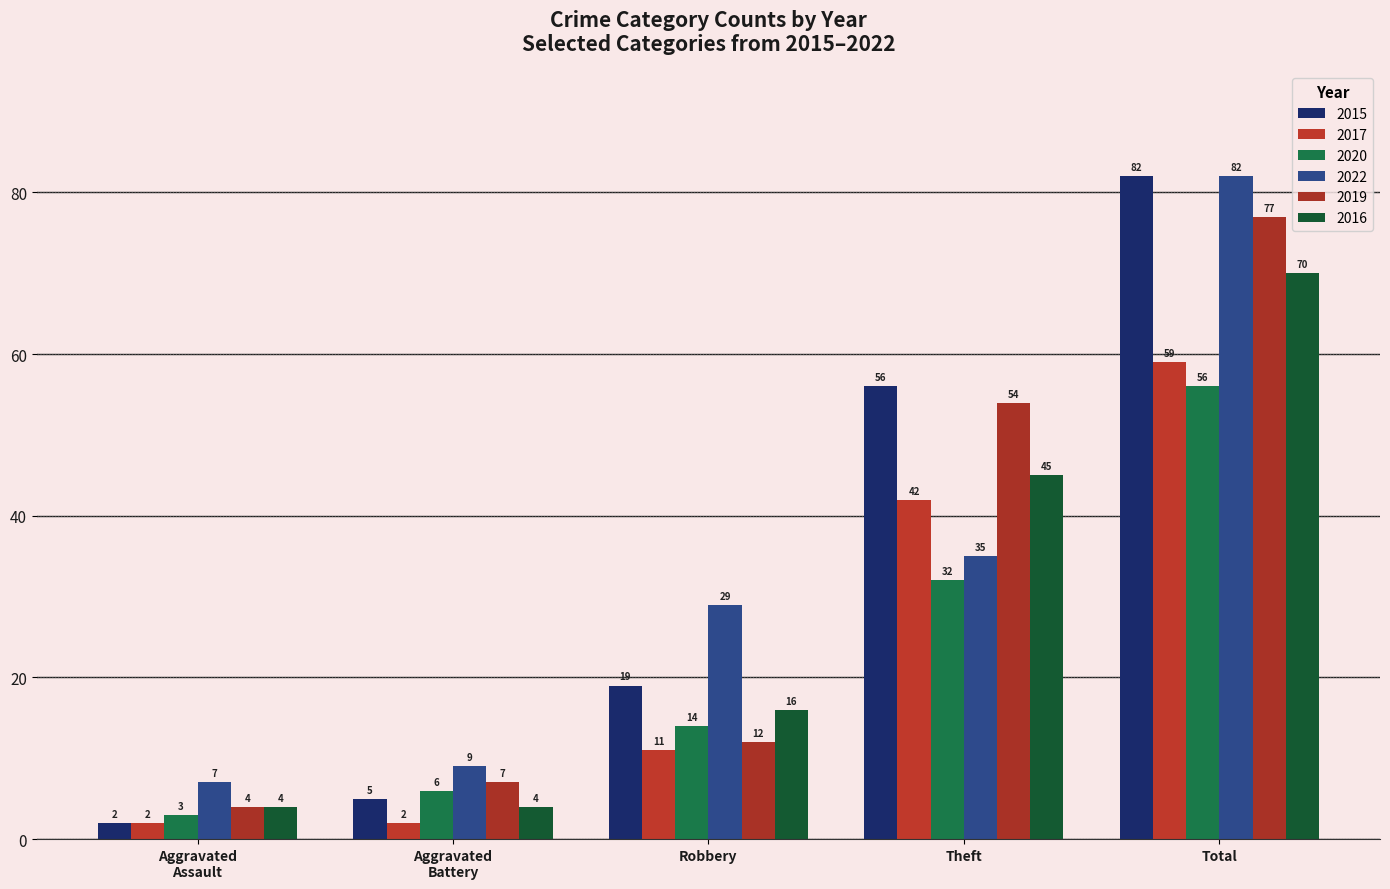

Reading left to right, extract all data points from this chart.

2015: Aggravated
Assault=2	Aggravated
Battery=5	Robbery=19	Theft=56	Total=82
2017: Aggravated
Assault=2	Aggravated
Battery=2	Robbery=11	Theft=42	Total=59
2020: Aggravated
Assault=3	Aggravated
Battery=6	Robbery=14	Theft=32	Total=56
2022: Aggravated
Assault=7	Aggravated
Battery=9	Robbery=29	Theft=35	Total=82
2019: Aggravated
Assault=4	Aggravated
Battery=7	Robbery=12	Theft=54	Total=77
2016: Aggravated
Assault=4	Aggravated
Battery=4	Robbery=16	Theft=45	Total=70